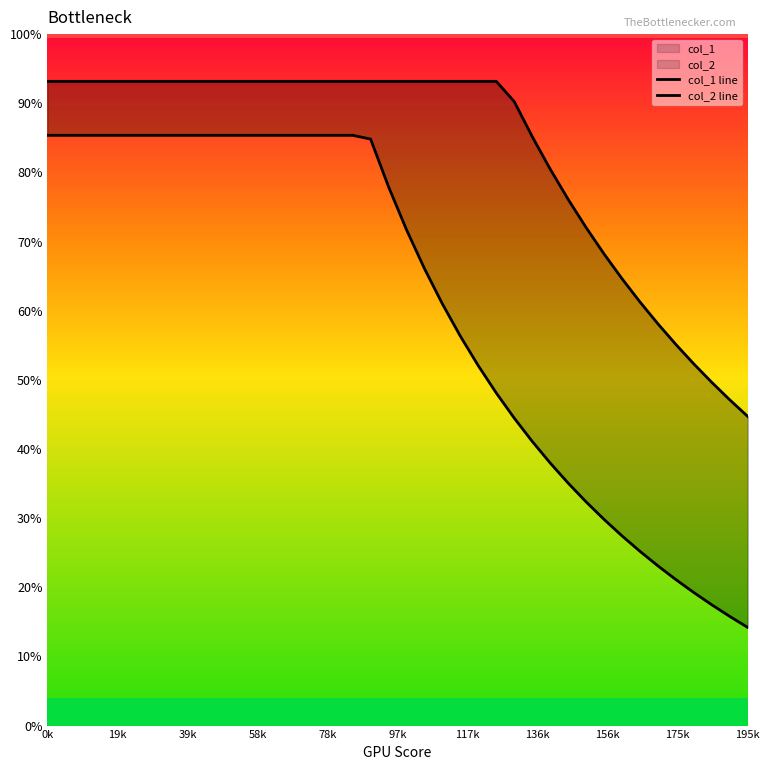

True or false: col_2 line and col_1 line cross at least once.

False